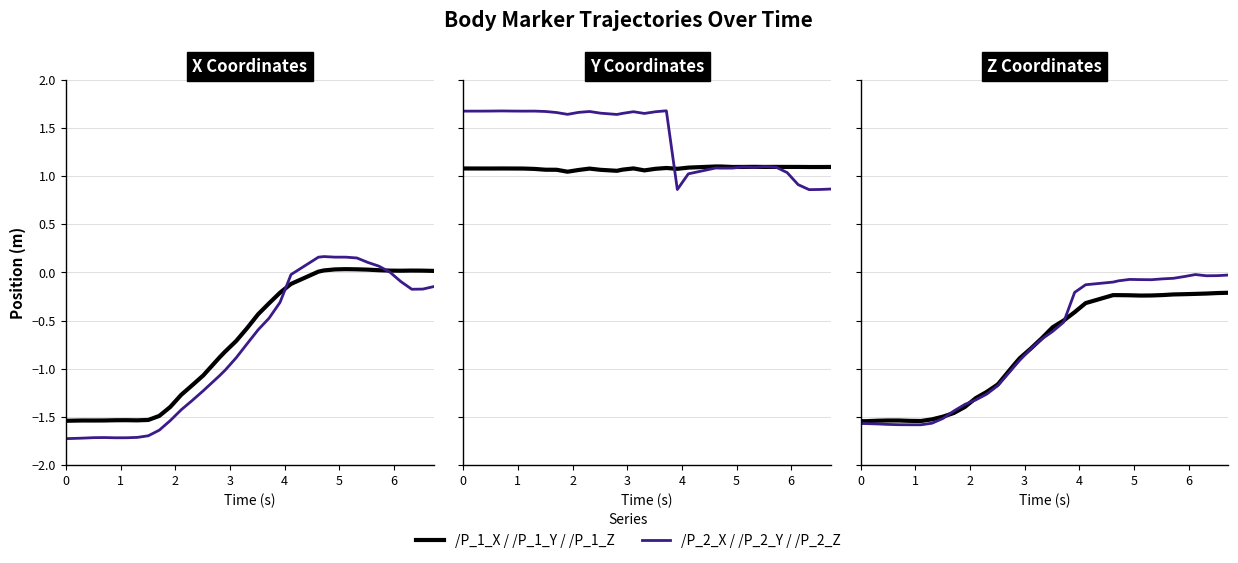

What is the value of the /P_1_Z point at the 33rd from the left?

-0.2